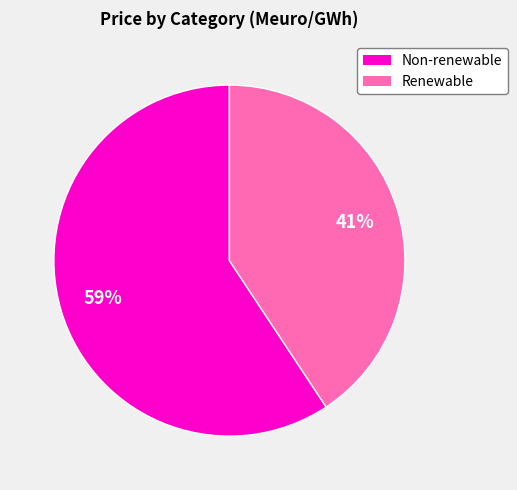

How many segments does this pie chart have?

2